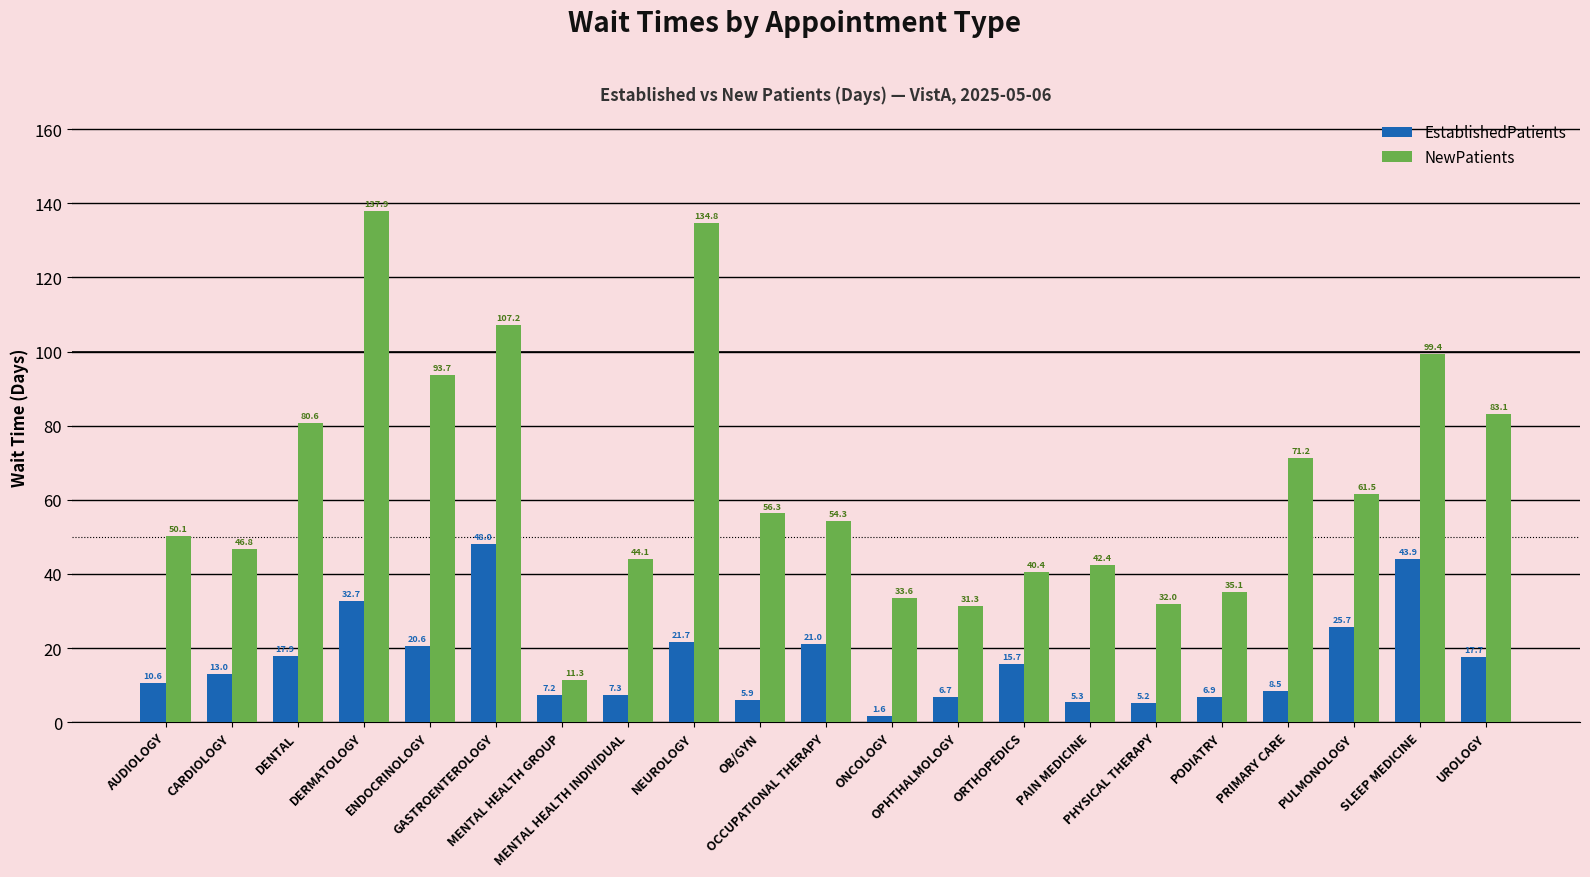

What is the maximum value shown in the chart?

137.9